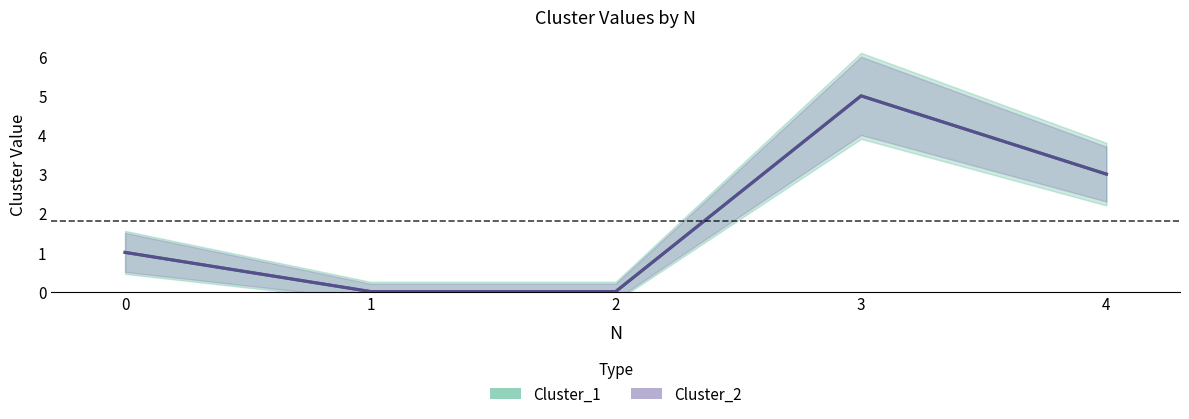

Count the number of data series in this chart.

2